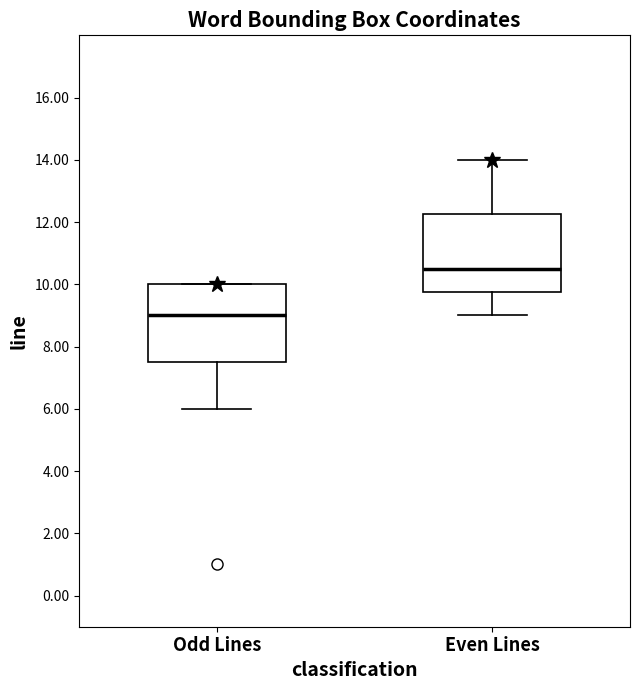

Reading left to right, transcribe this box plot: for each box, give where its median line is, the range the box spans, and where its two whiskers end, as read against the y-axis. The values are not printed on the chart, so give them approximately, as read against the axis.

Odd Lines: median 9.0, box 7.6 to 10.0, whiskers 6.0 to 10.0
Even Lines: median 10.6, box 9.8 to 12.2, whiskers 9.0 to 14.0